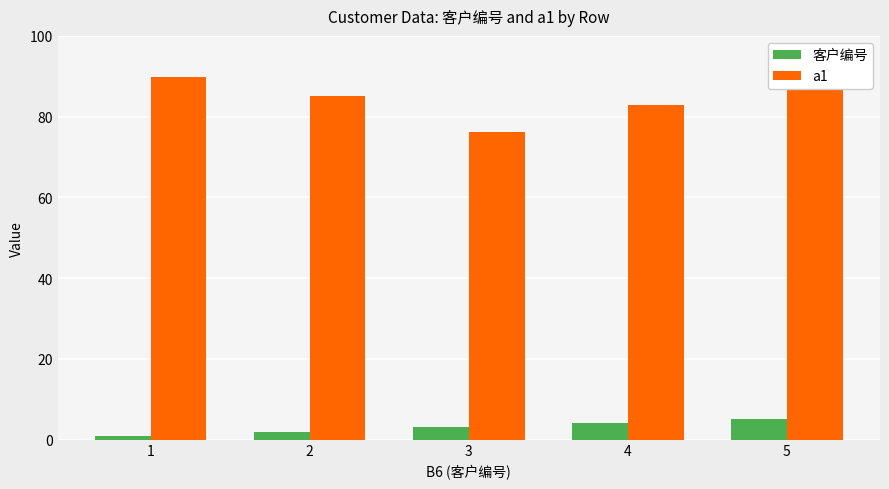

What is the value of the a1 bar at the 5th from the left?

88.9